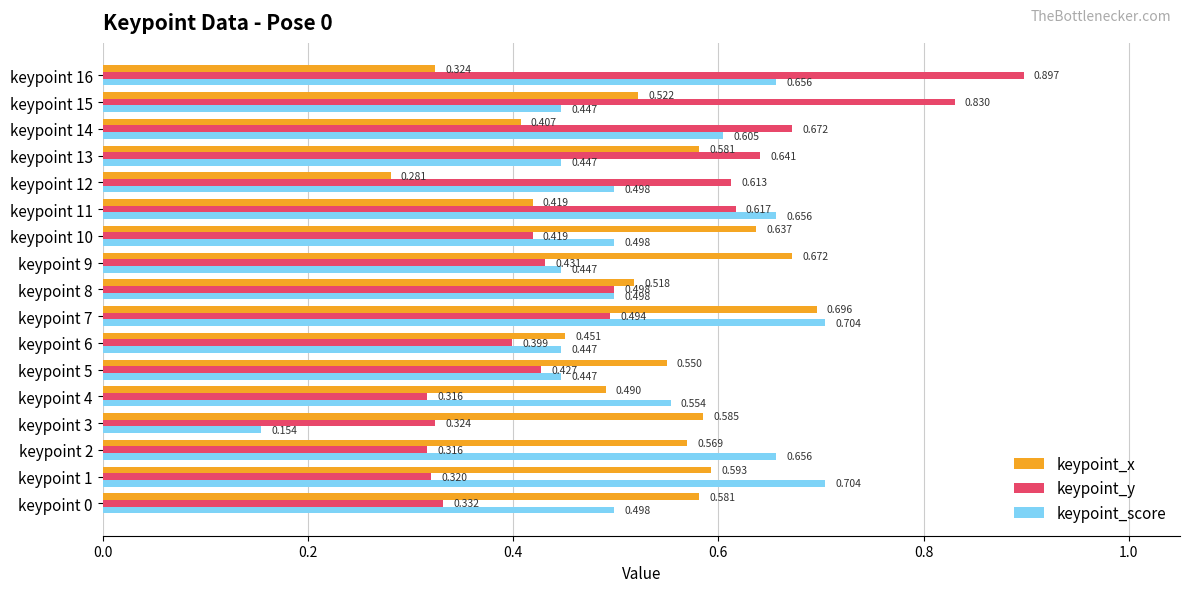

Which series has the widest spread of values?

keypoint_y